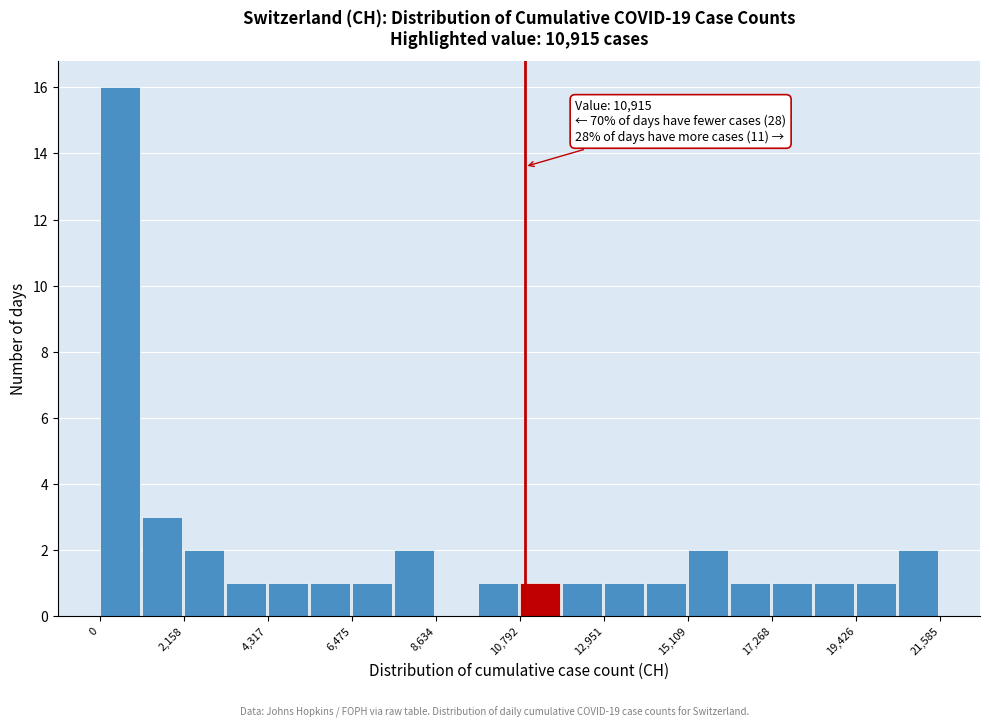

Read against the x-axis, roughly where is the centre of the tallest bar?

500